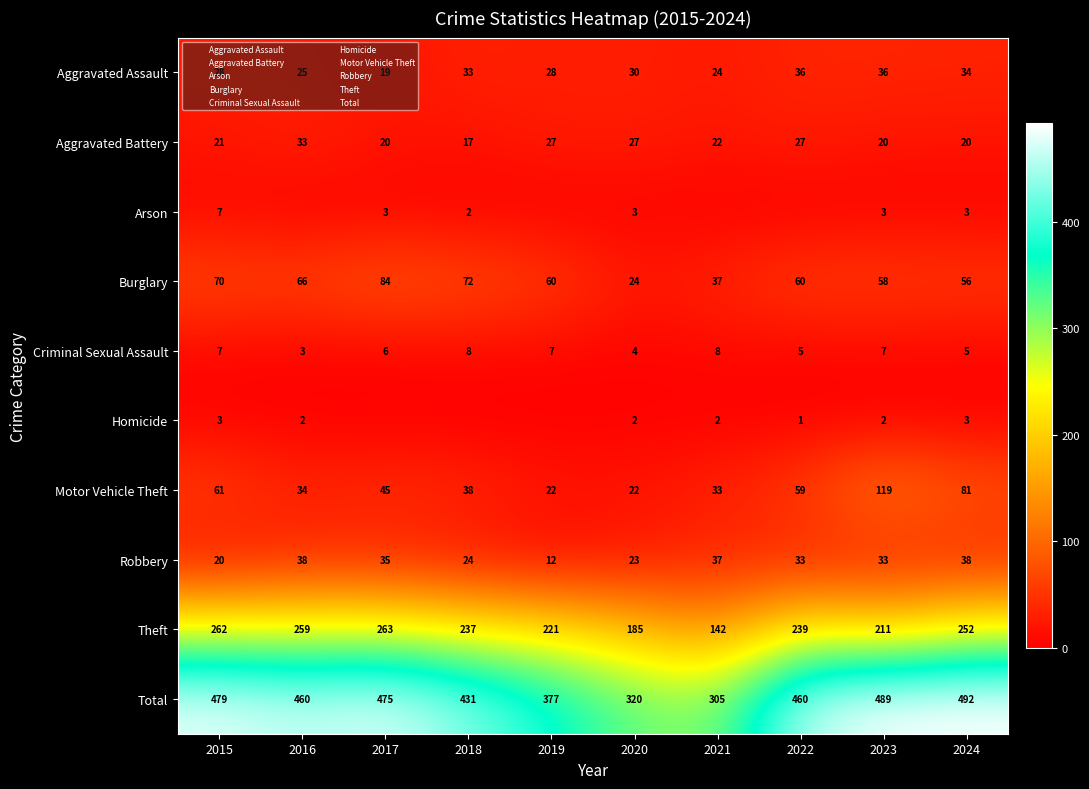

Rank the categories by Motor Vehicle Theft value from lowest to highest.

2019, 2020, 2021, 2016, 2018, 2017, 2022, 2015, 2024, 2023